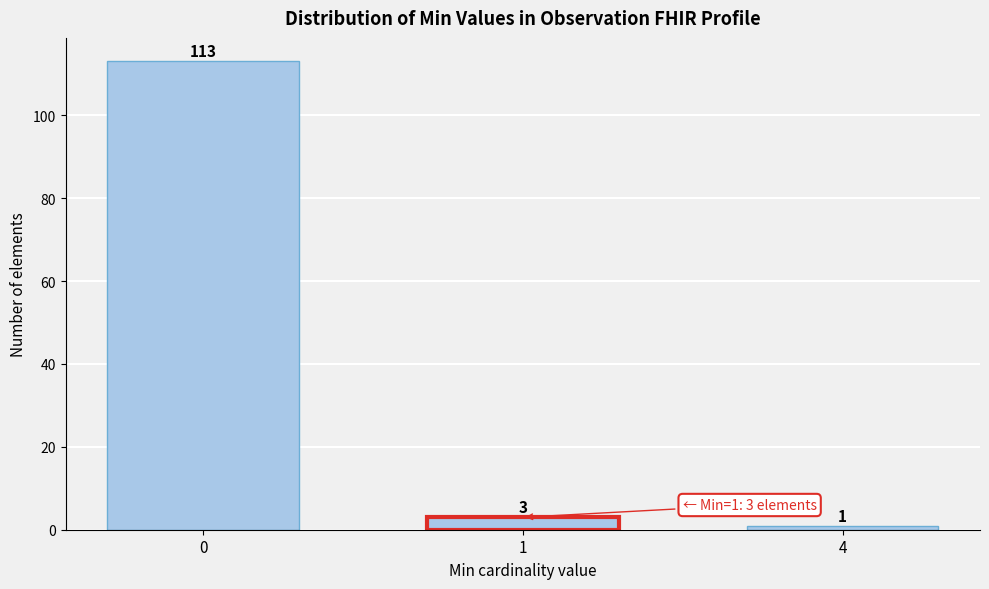

Reading right to left, transcribe all the data shown in this chart.

1	3	113